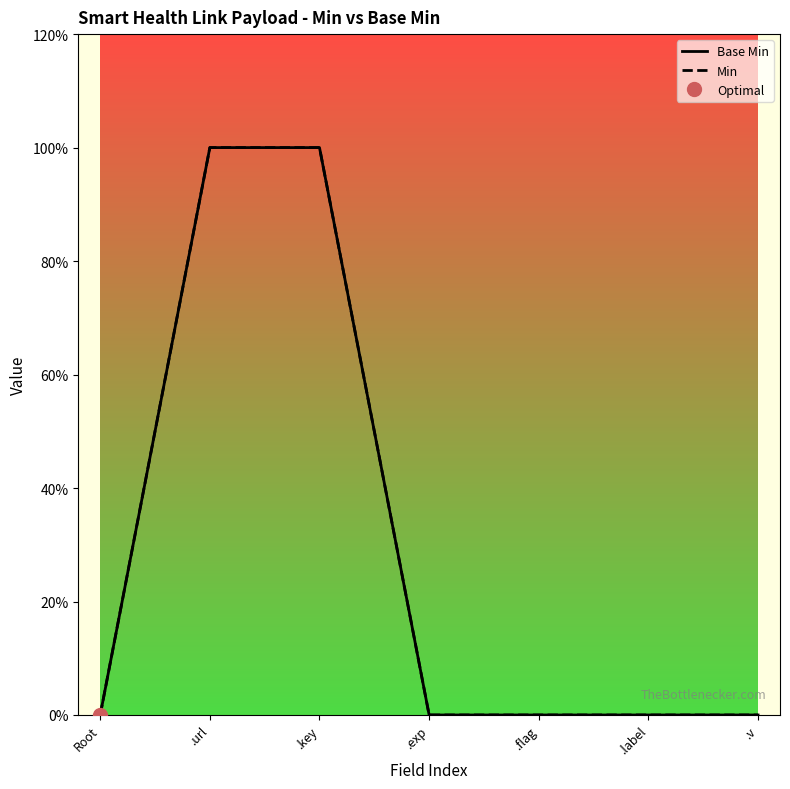

What is the difference between the maximum and minimum values in the Base Min series?

1